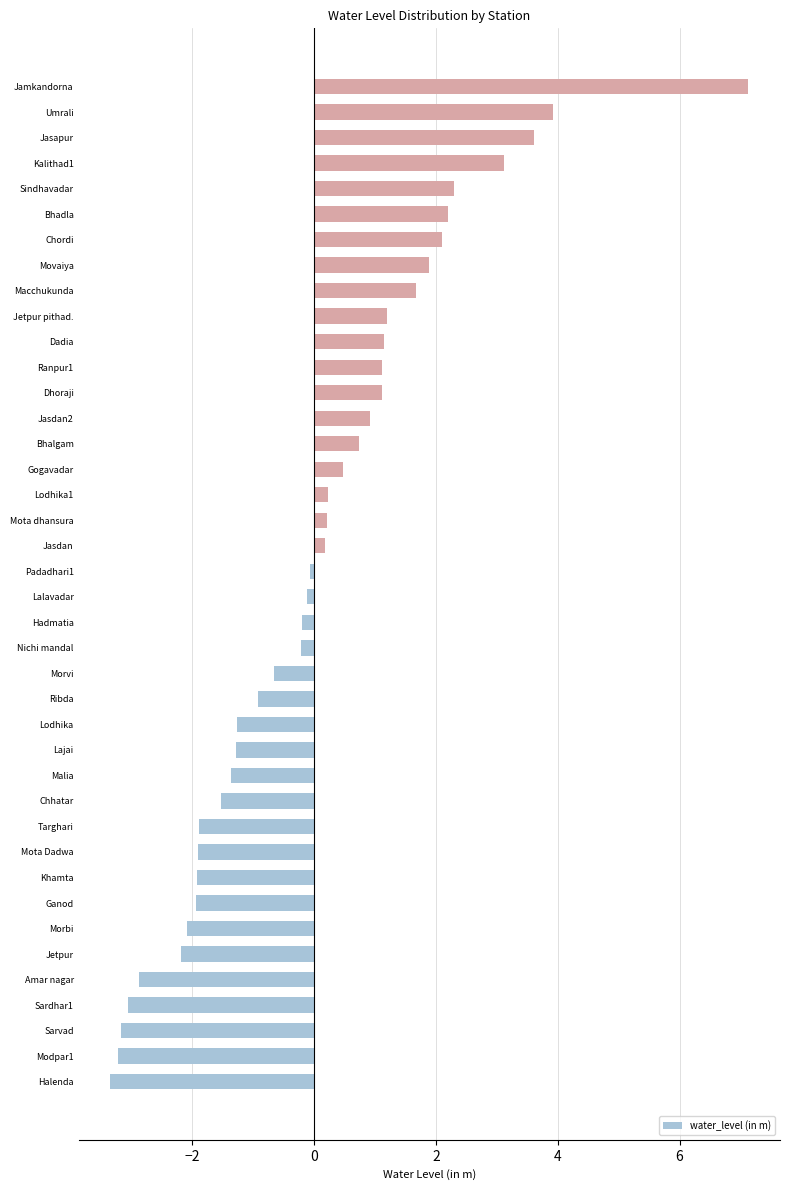

True or false: the data shows 2.9 at Movaiya.

False